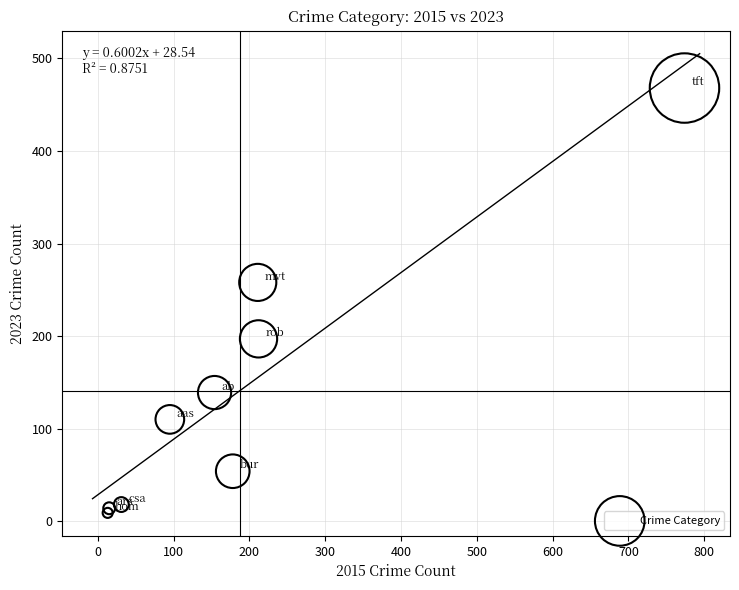

What Y value in the scatter plot is closest to 238?

258